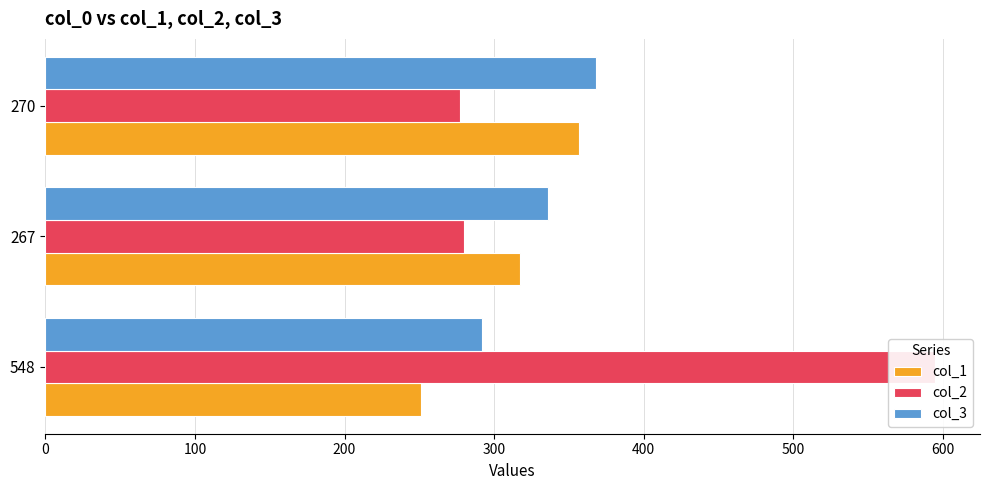

Which series has the largest total across all categories?

col_2